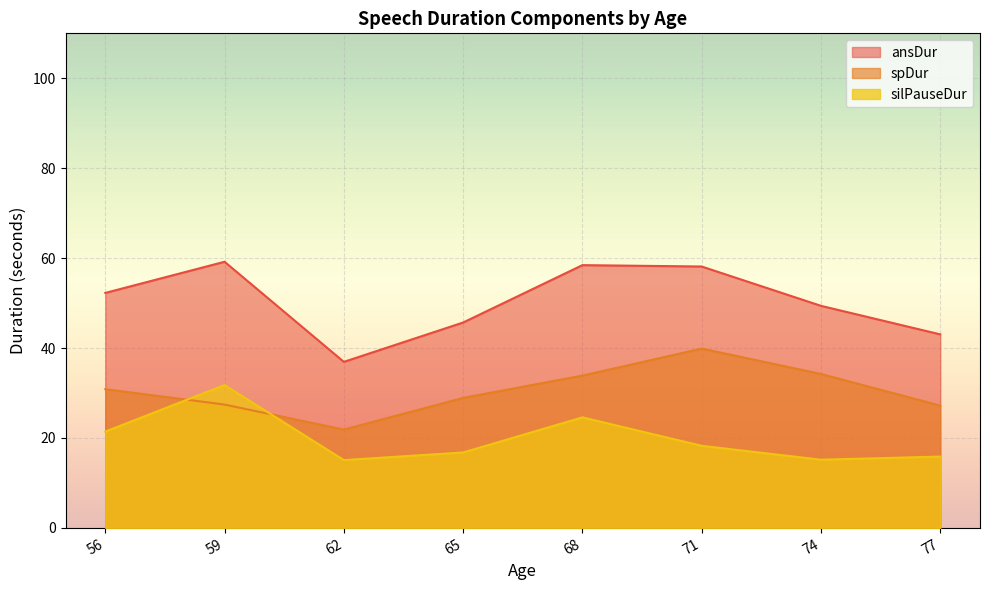

True or false: spDur and ansDur intersect in this chart.

False